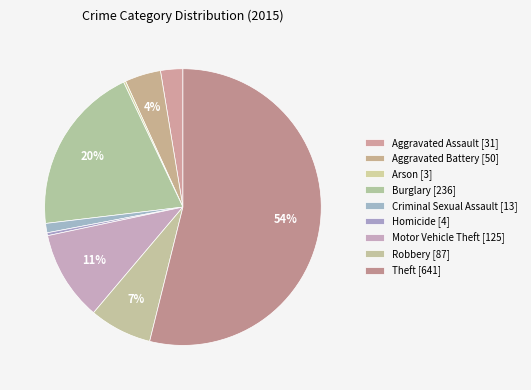

To the nearest percent, what is the difference between the Criminal Sexual Assault and Robbery slice percentages?

6%